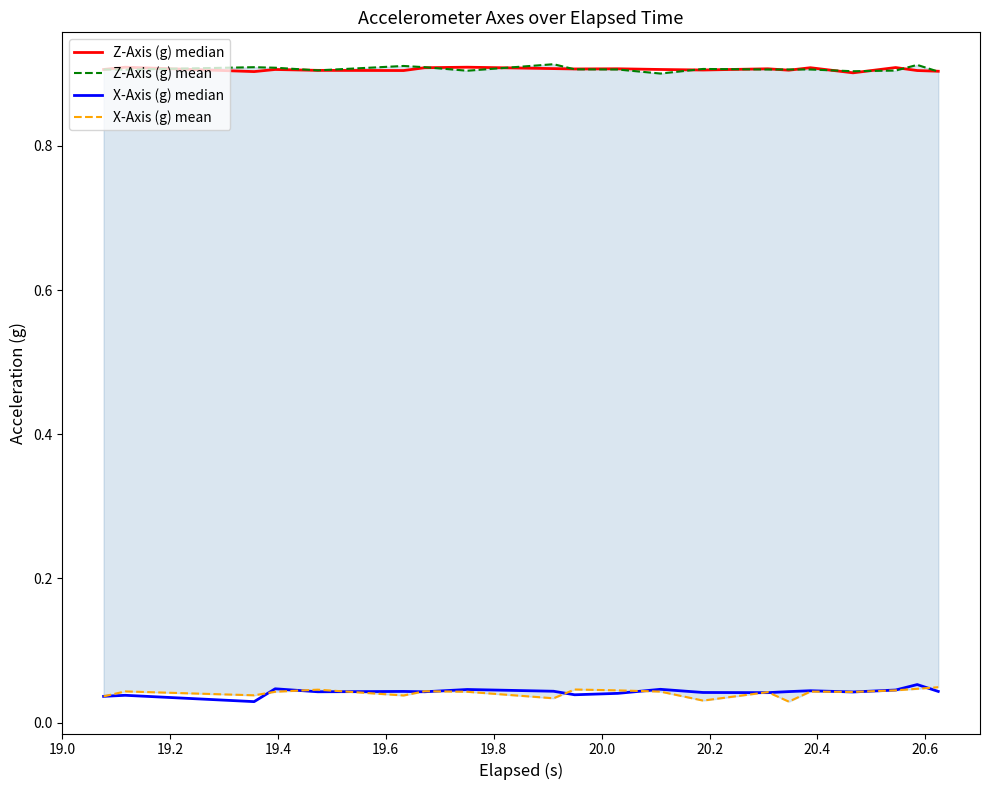

What is the value of the Z-Axis (g) mean point at the 7th from the left?

0.9